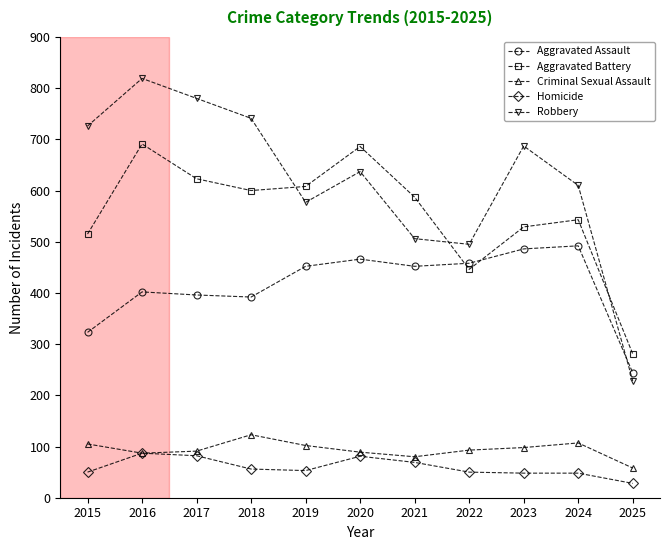

Is this an area chart (filled region under the line)?

No